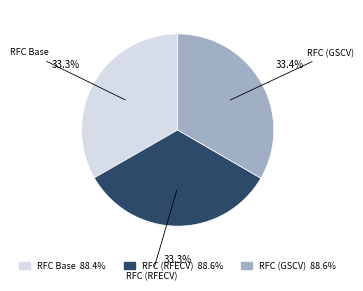

Approximately how many times larger is the value at RFC (RFECV) compared to RFC Base?

1.0